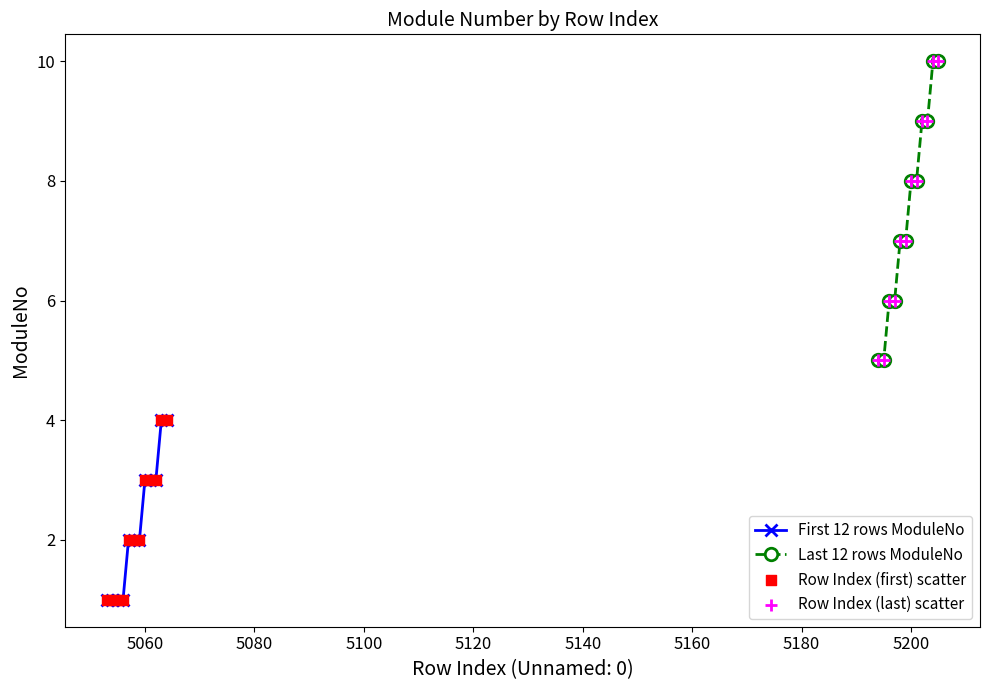

At how many categories does at least one series exceed 2?

12